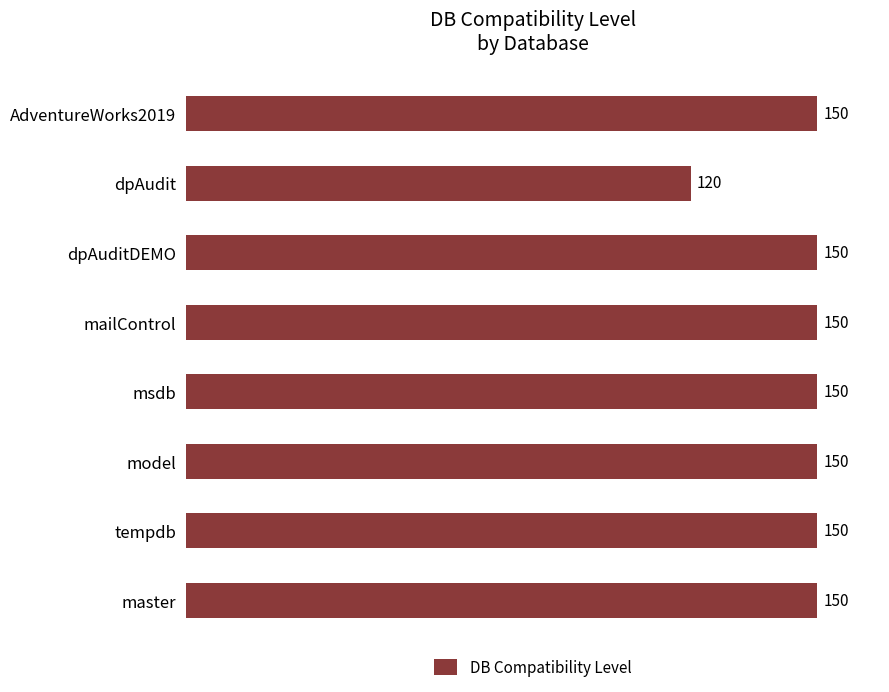

How many data points are less than 150?

1